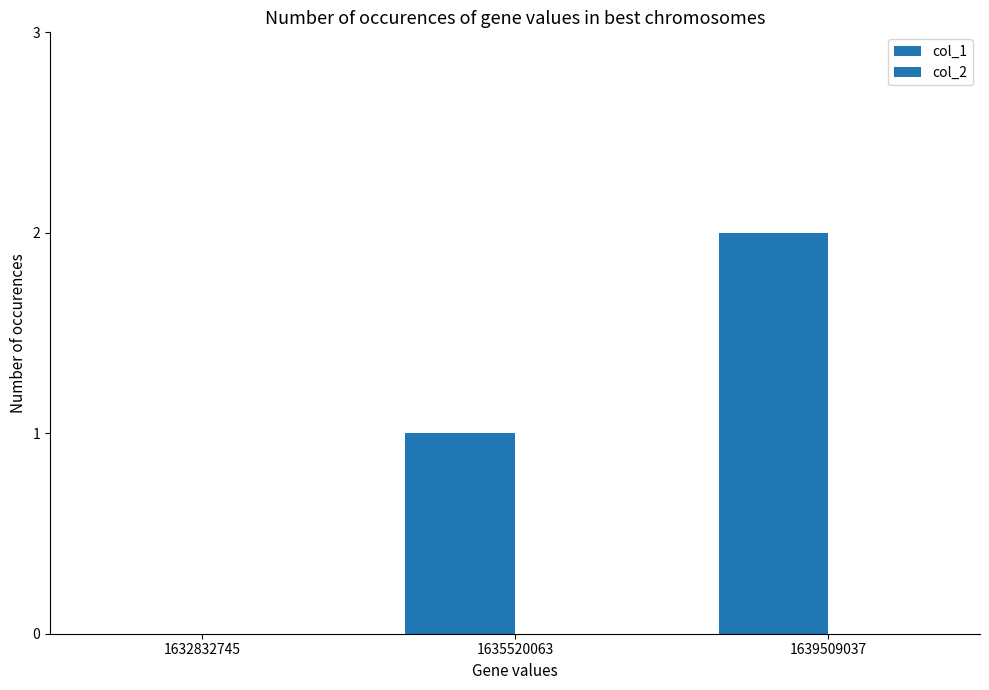

Does the chart contain stacked bars?

No